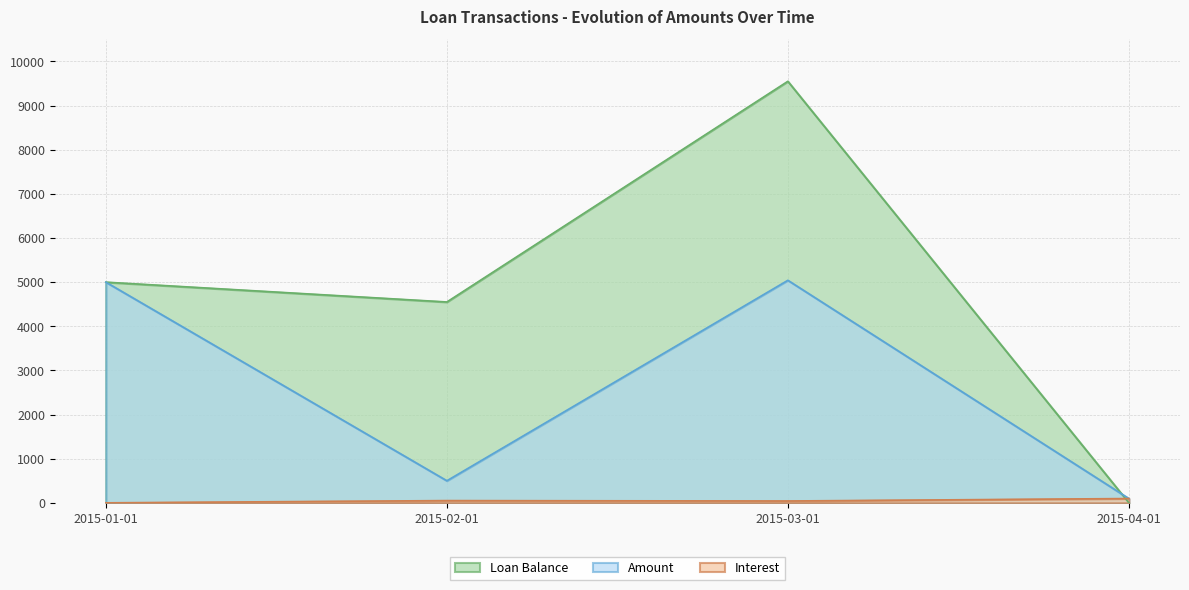

At 2015-02-01, list the series in order from largest to smallest.

Loan Balance, Amount, Interest